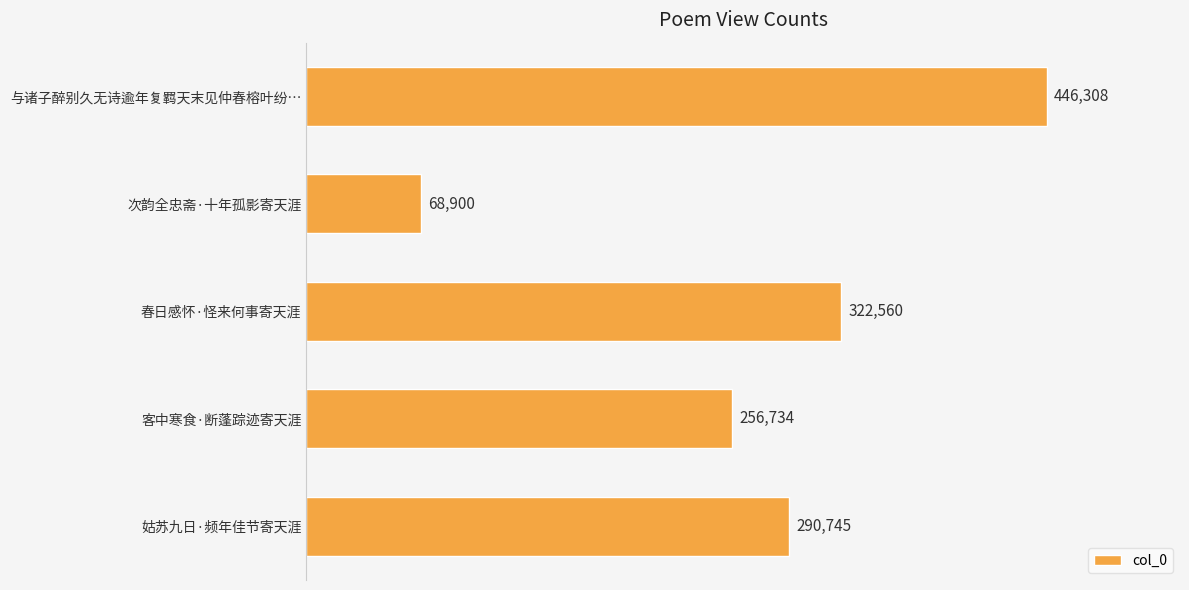

How many bars are there in total?

5